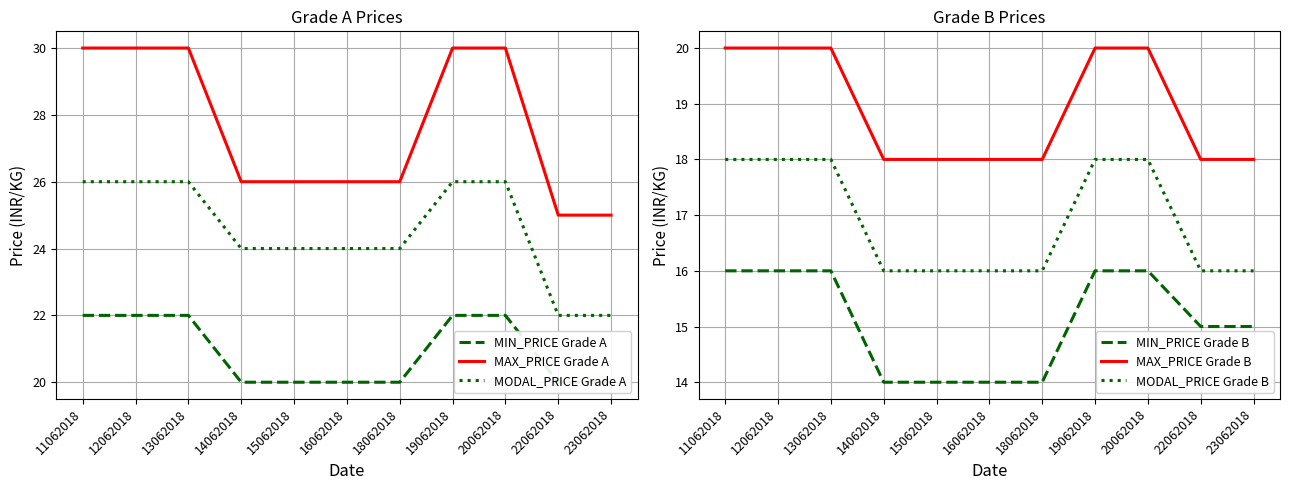

The MAX_PRICE Grade A series shows 26 at 14062018. True or false?

True